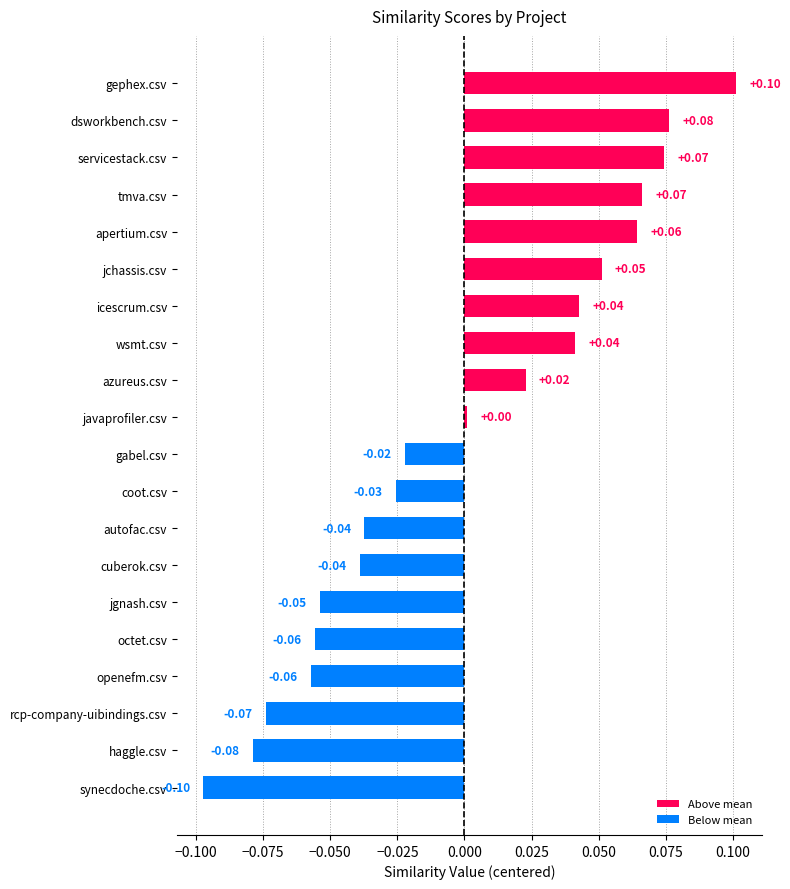

At which label is the value closest to 0?

javaprofiler.csv